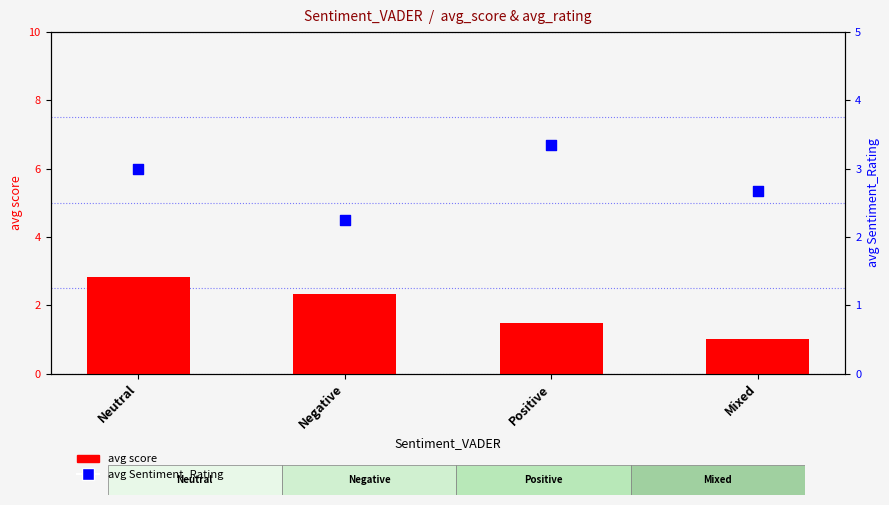

Which series contains the highest Y value?

avg rating